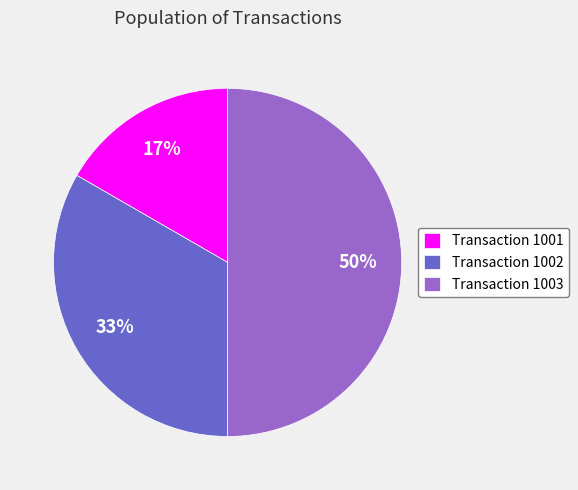

Does Transaction 1002 account for over 50% of the chart?

No